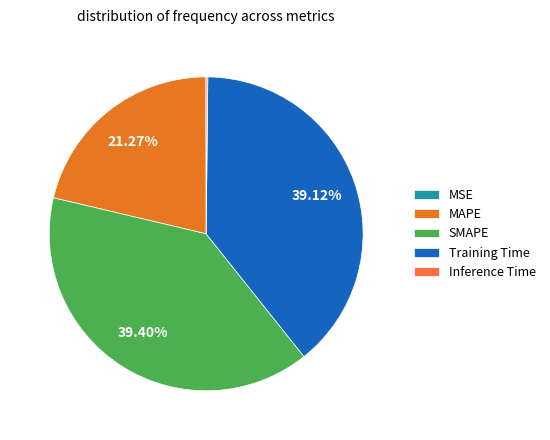

Is there a majority slice in this chart?

No